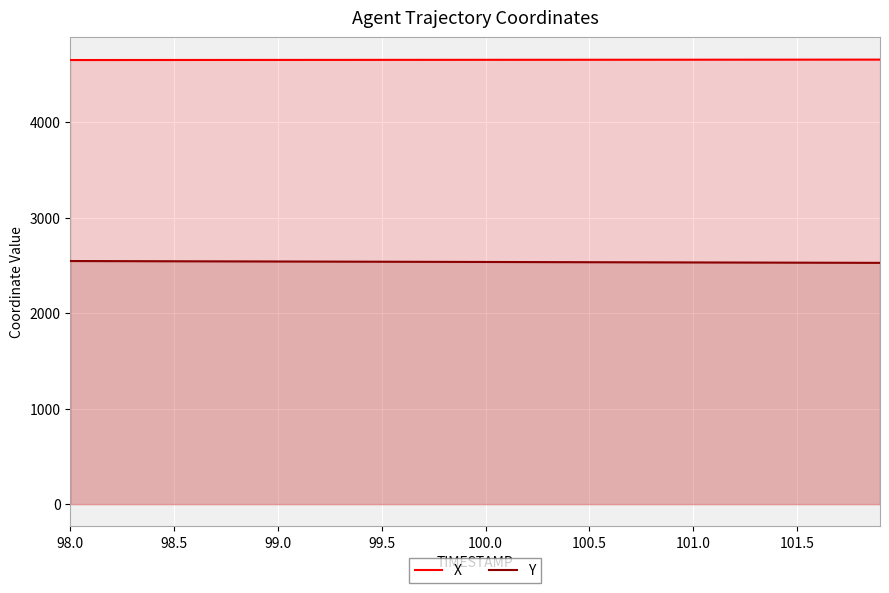

Rank the series by their average value, from lowest to highest.

Y, X